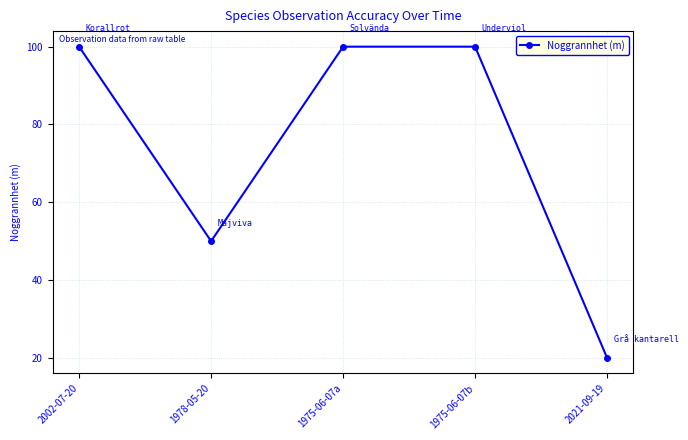

Where is the first local minimum?

1978-05-20